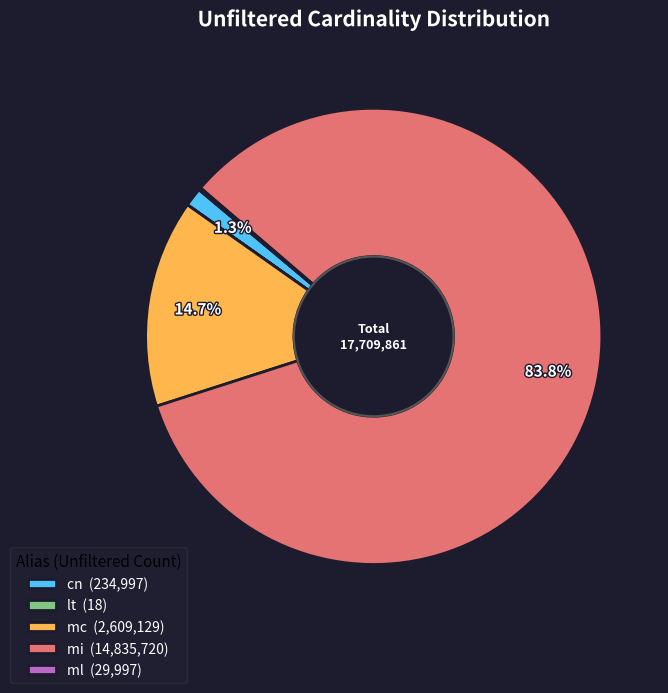

To the nearest percent, what is the combined percentage of cn and mi?

85%